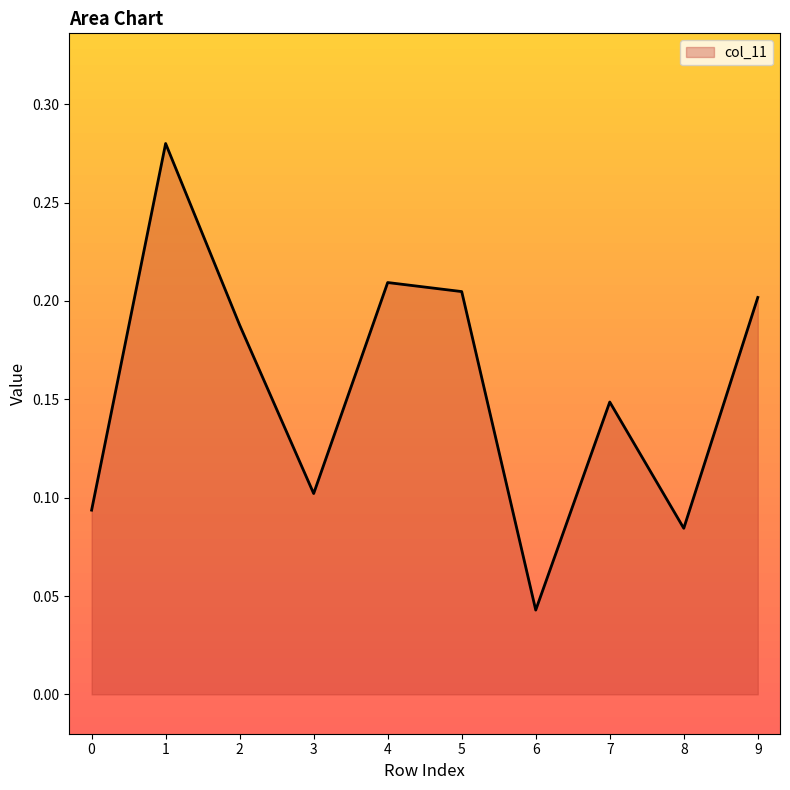

Which label corresponds to the smallest value in the chart?

6